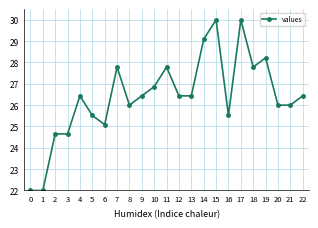

True or false: the data has more than 2 interior local peaks.

True